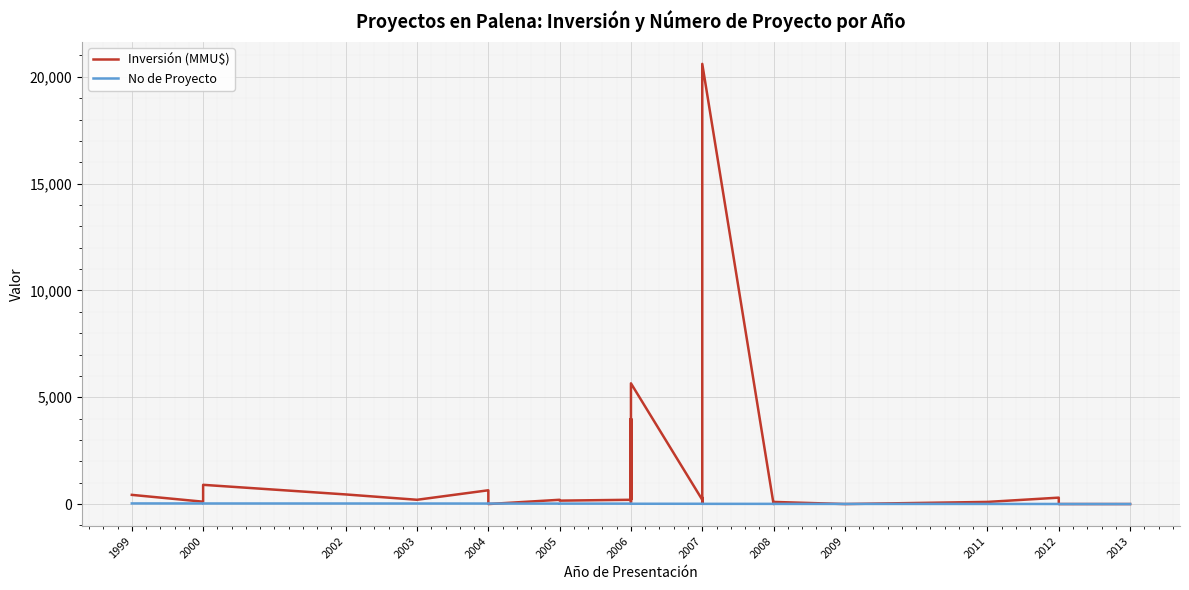

What is the difference between the second highest and second lowest values in the Inversión (MMU$) series?

5650